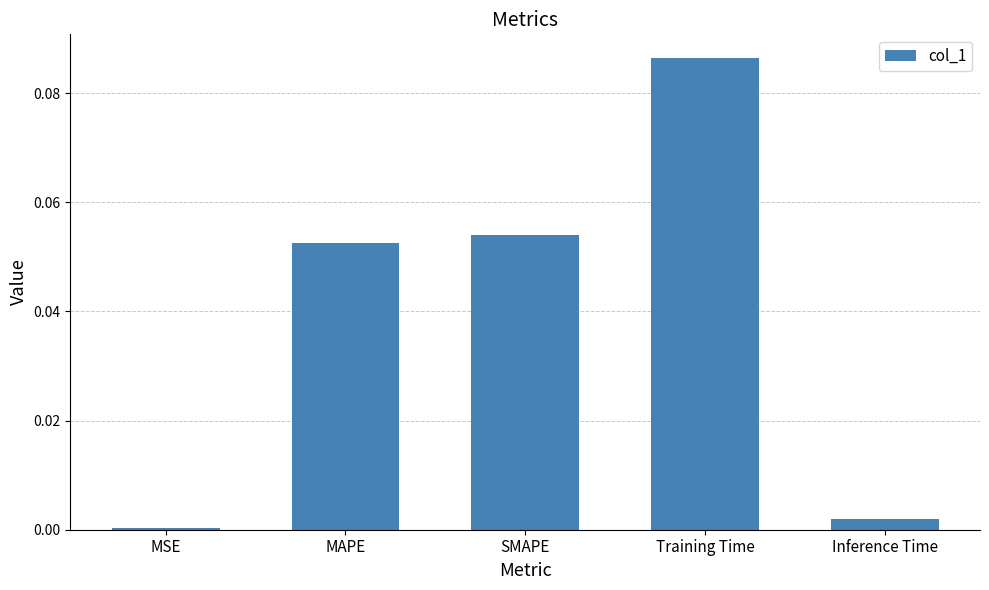

What is the label of the 5th bar from the right?

MSE